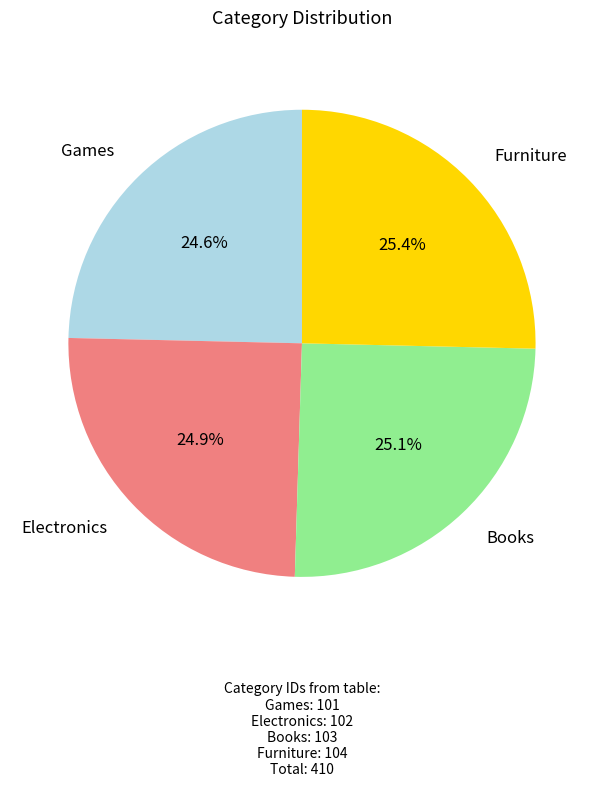

What portion of the pie excludes Furniture?

74.6%